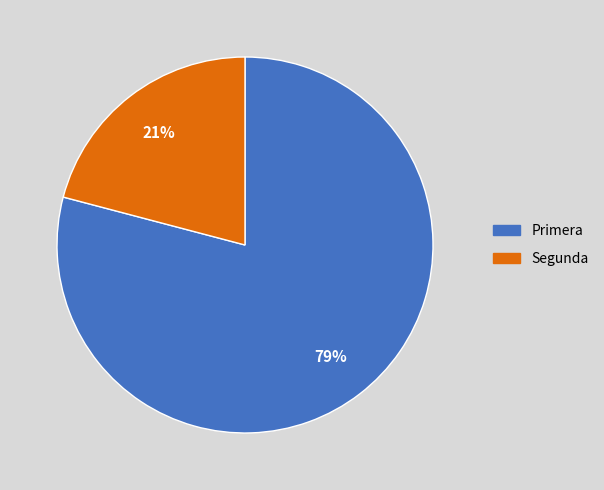

The Primera slice represents 79% of the pie. True or false?

True